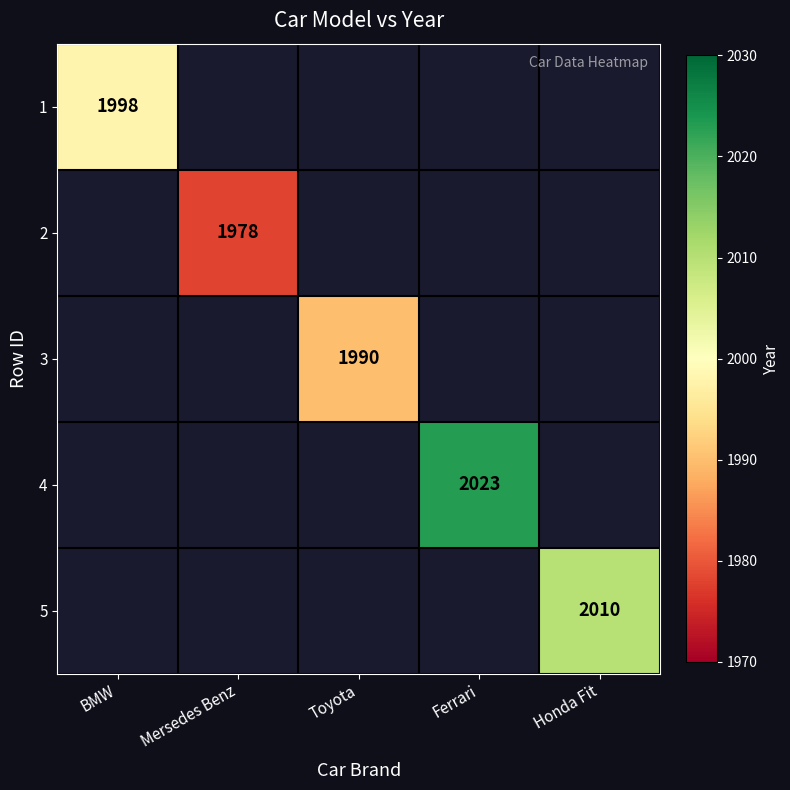

At how many categories does at least one series exceed 768?

5